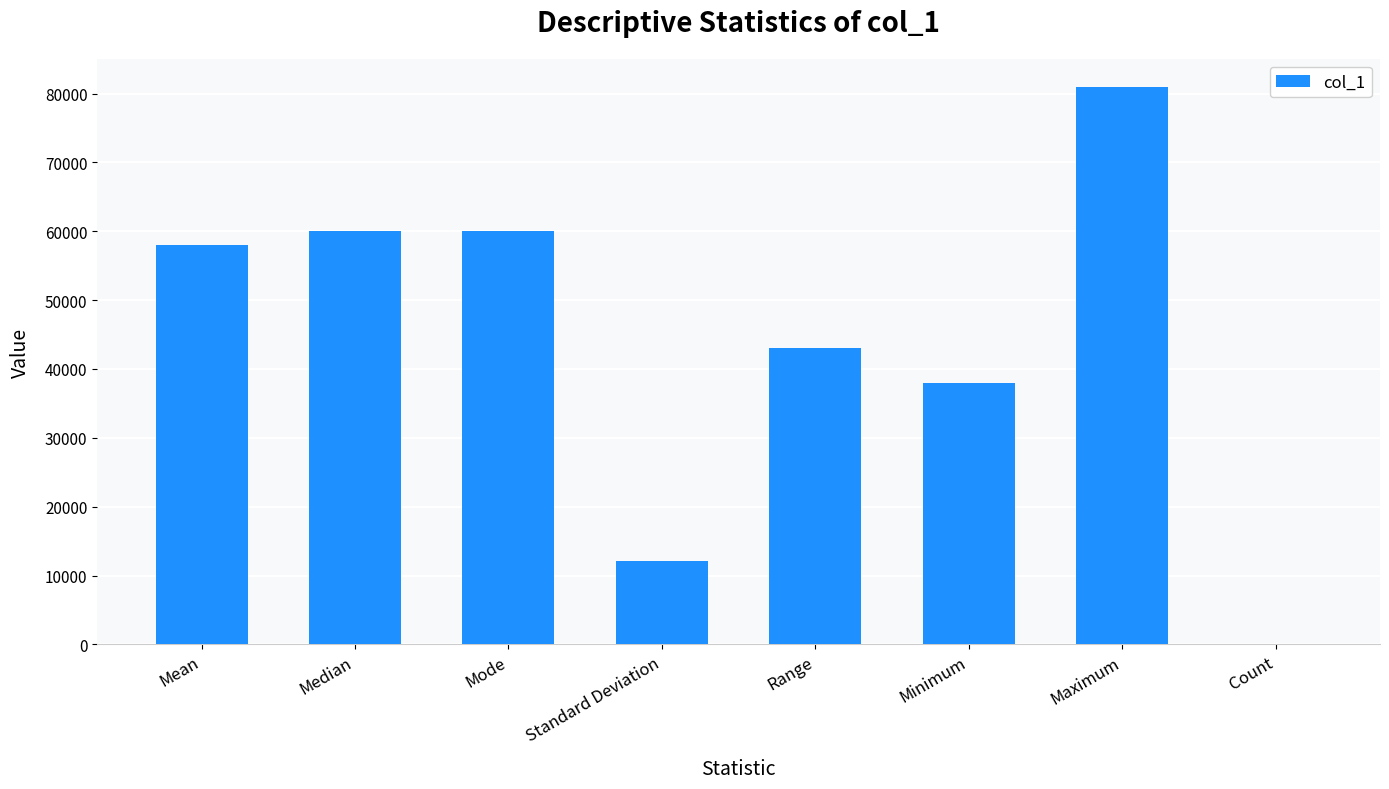

Between Median and Maximum, which is larger?

Maximum